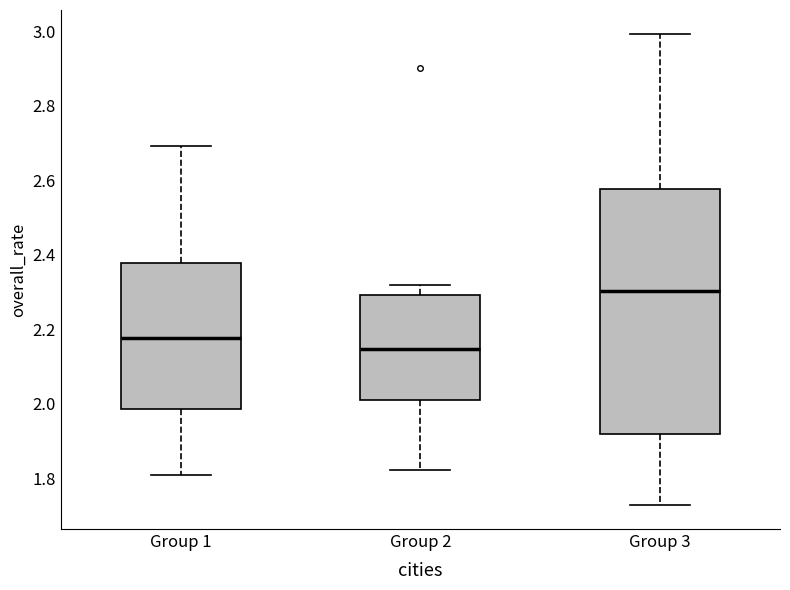

Where does the median line of the box for Group 2 sit on the y-axis? The values are not printed on the chart, so give them approximately, as read against the axis.

2.14